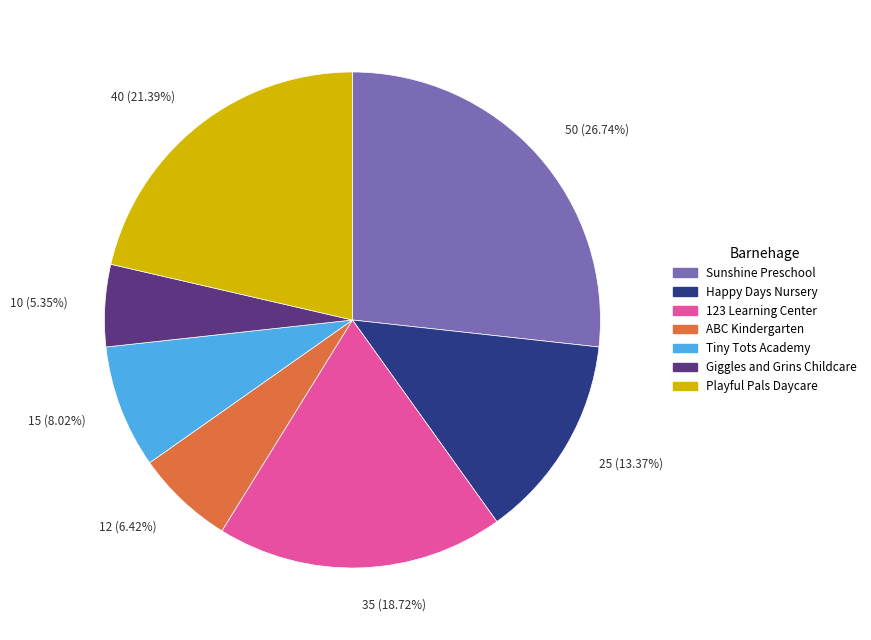

Do 40 (21.39%) and 10 (5.35%) together represent more than half of the pie?

No